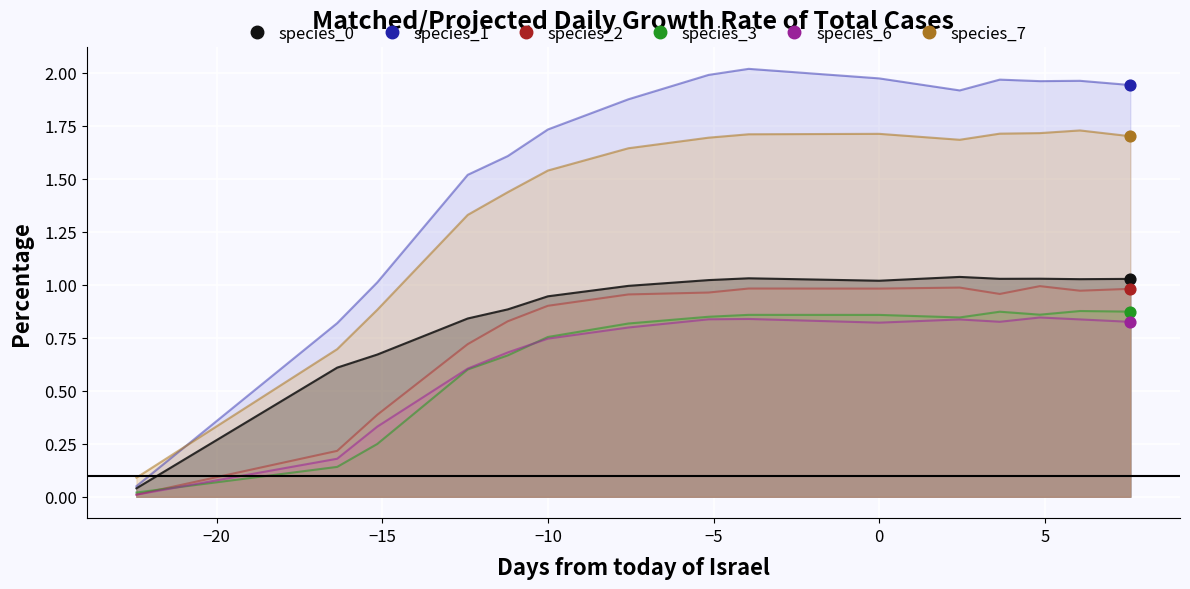

Which series reaches the minimum Y coordinate?

species_2